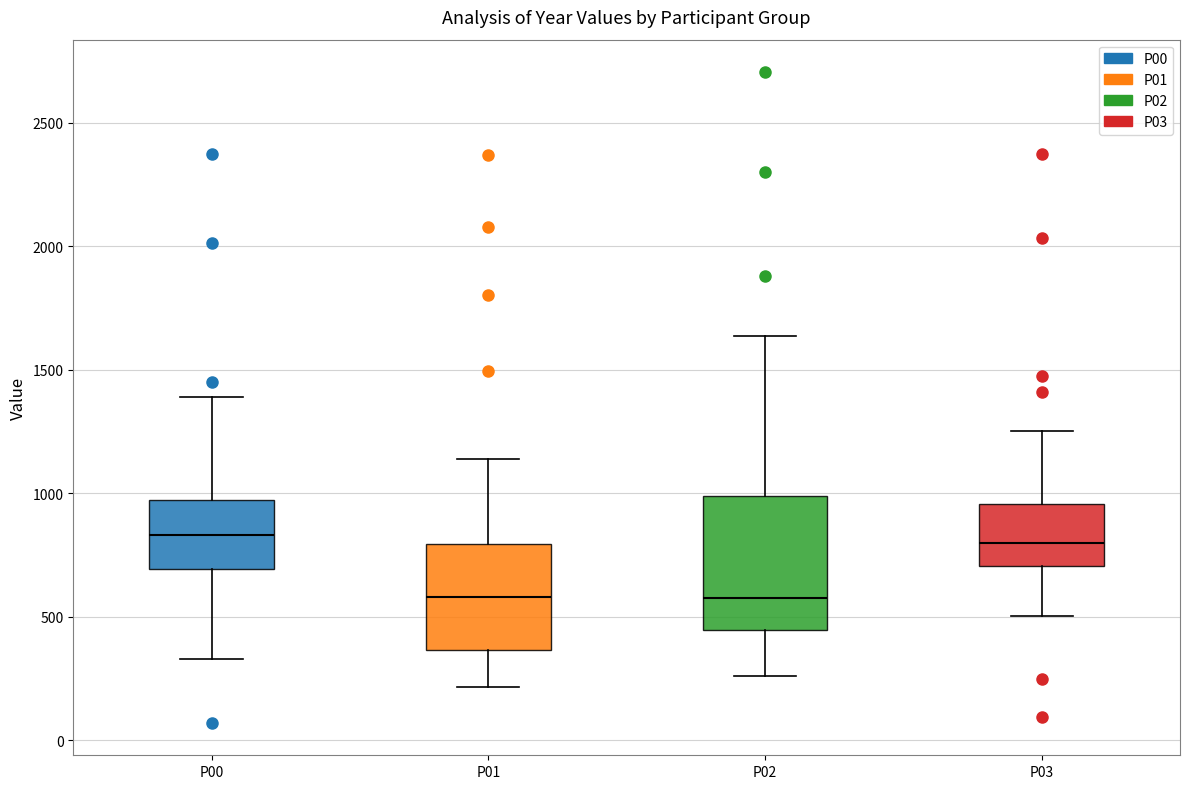

Reading left to right, read every box against the y-axis: the position of its median line, the range the box covers, and the ends of its whiskers. The values are not printed on the chart, so give them approximately, as read against the axis.

P00: median 850, box 700 to 950, whiskers 350 to 1400
P01: median 600, box 350 to 800, whiskers 200 to 1150
P02: median 600, box 450 to 1000, whiskers 250 to 1650
P03: median 800, box 700 to 950, whiskers 500 to 1250